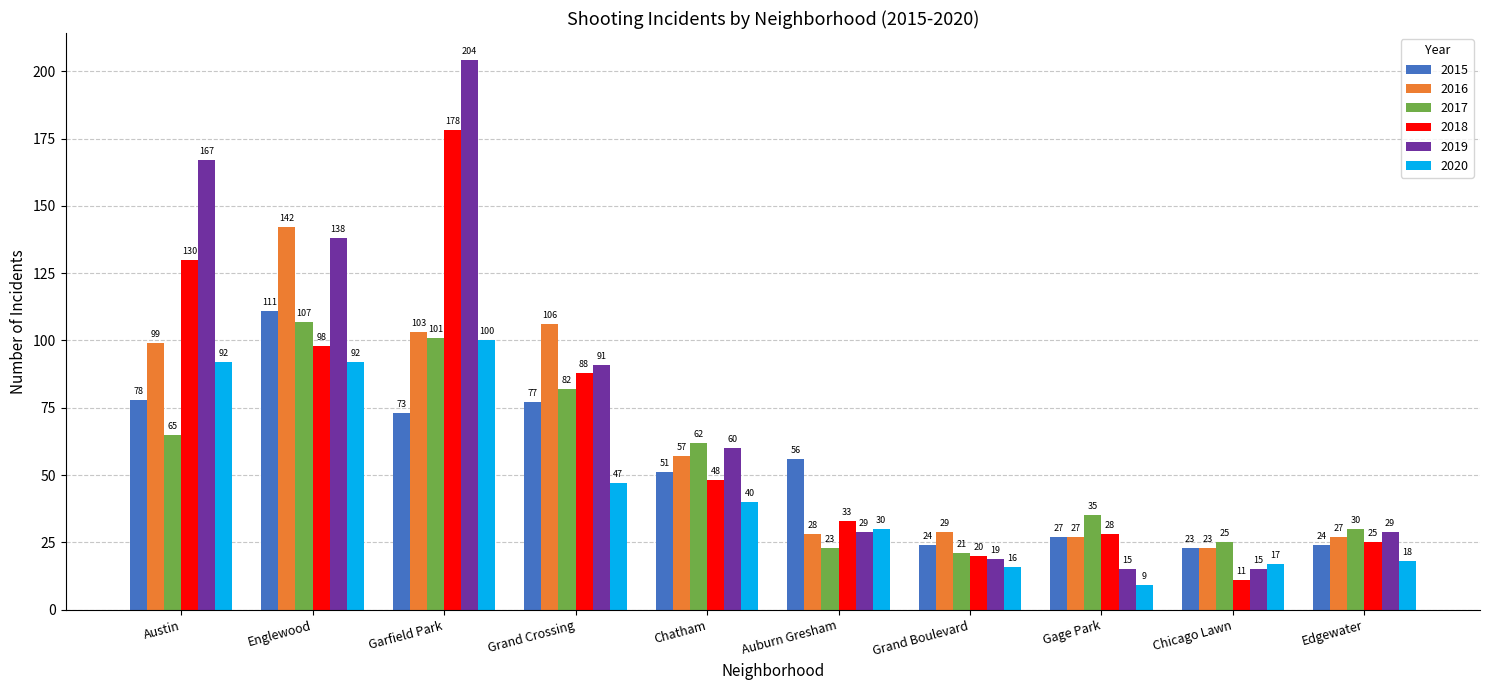

What is the greatest value displayed?

204